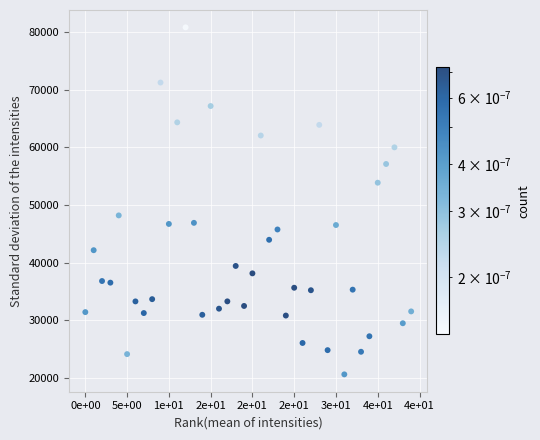

What is the range of Y values (max minus min)?

60132